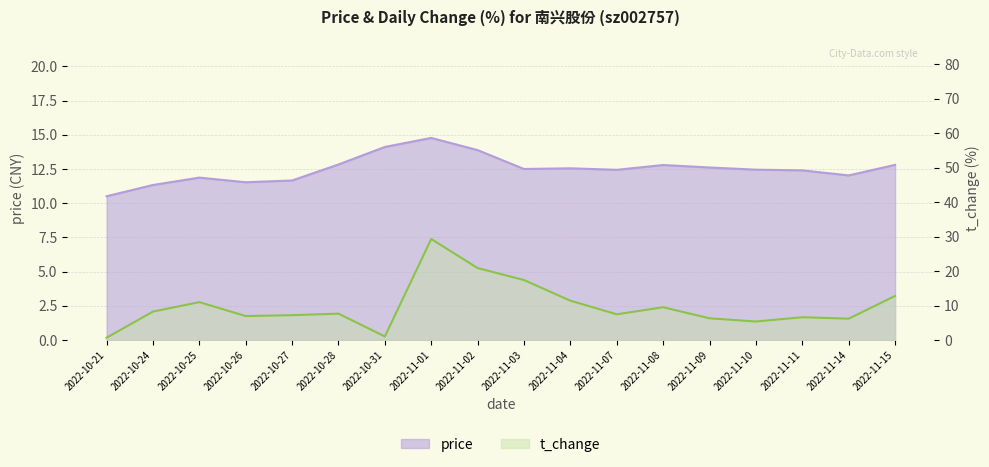

The value of price at 2022-10-31 is 18.9. True or false?

False